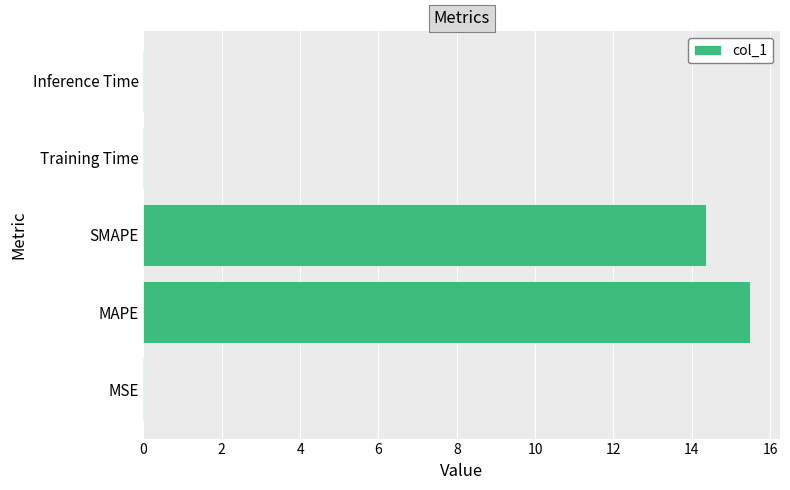

The chart shows a value of 15.5 at MAPE. True or false?

True